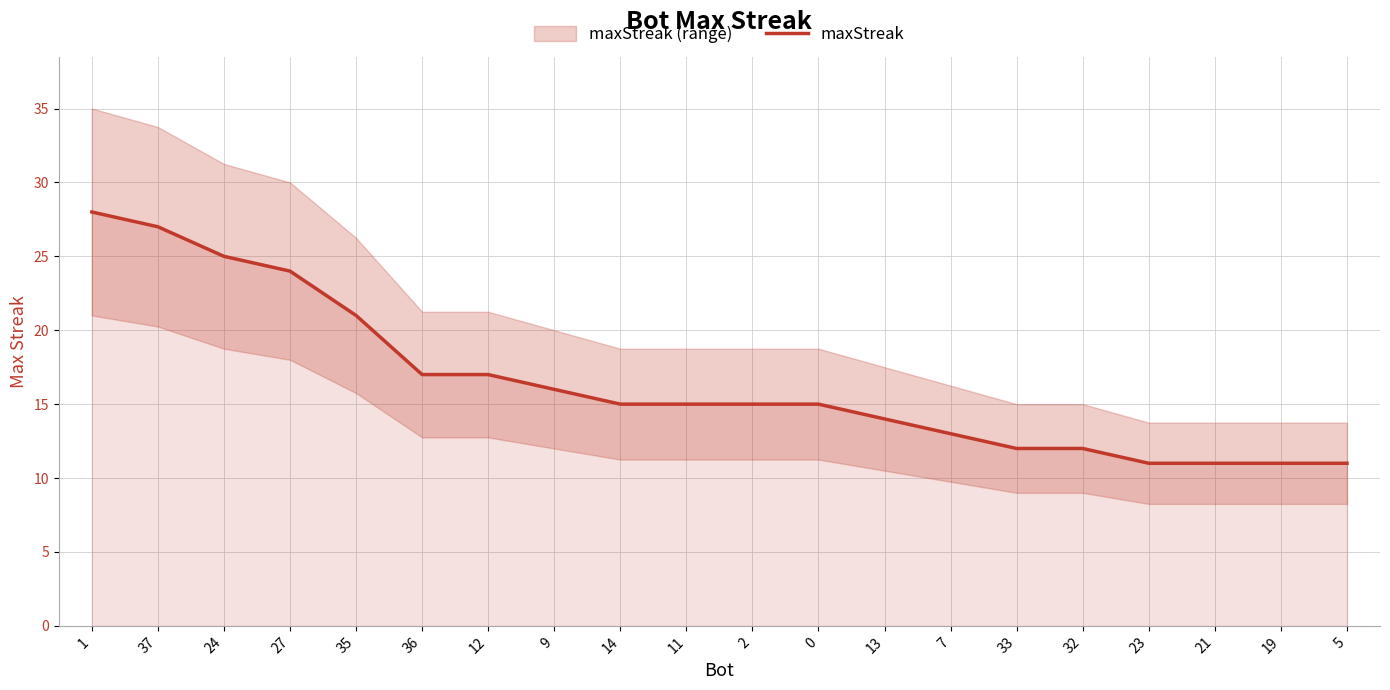

How many data points are less than 15?

8